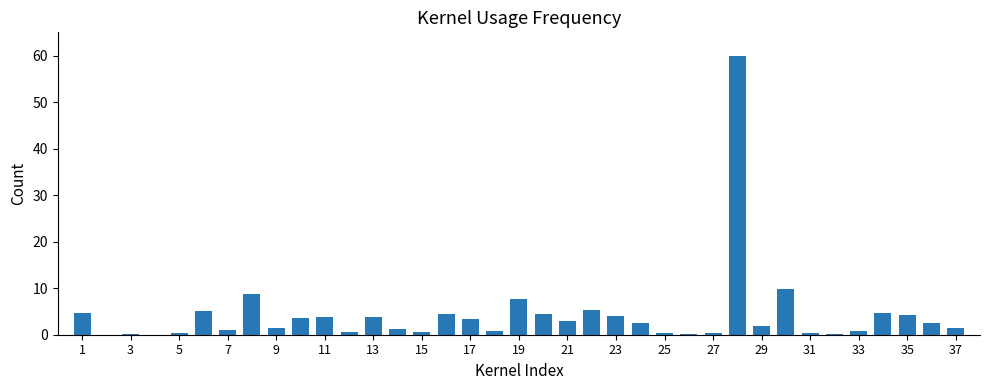

What is the greatest value displayed?

60.0